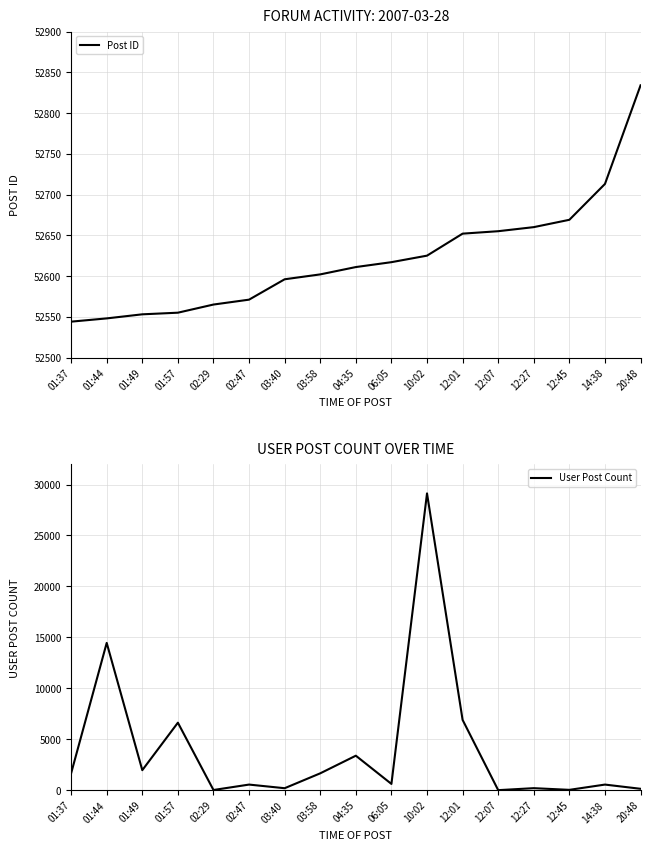

Which series has the largest total across all categories?

Post ID